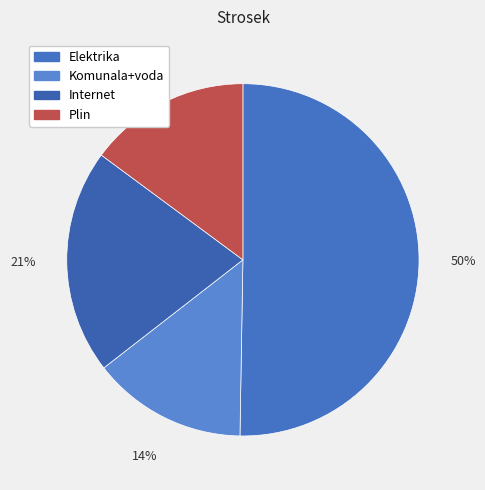

To the nearest percent, what is the combined percentage of Elektrika and Internet?

71%